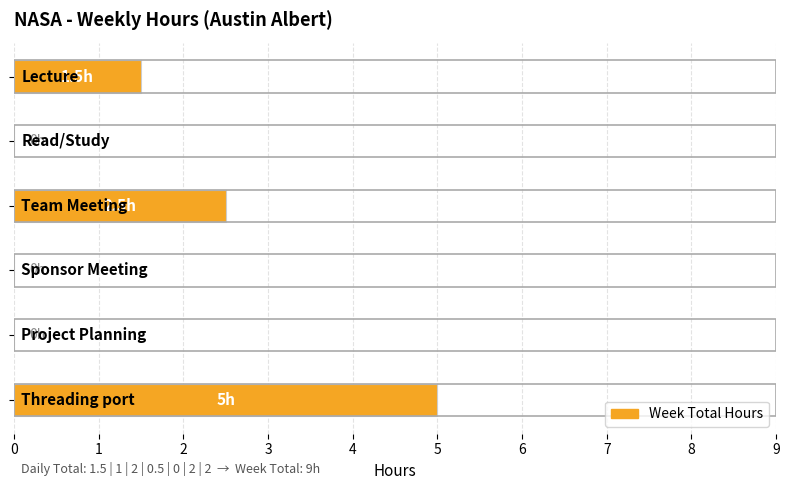

What is the sum of all values?

9.0